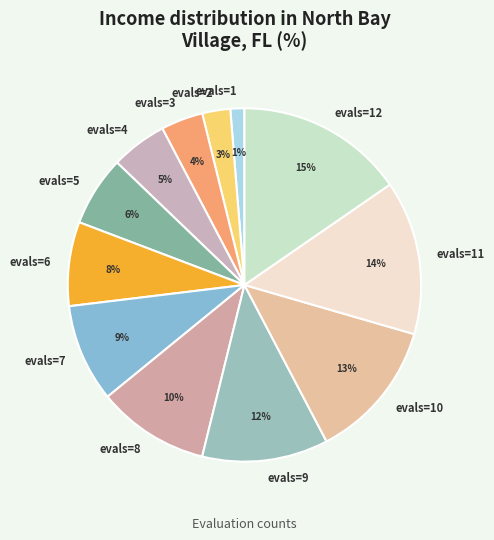

Do evals=9 and evals=10 together represent more than half of the pie?

No